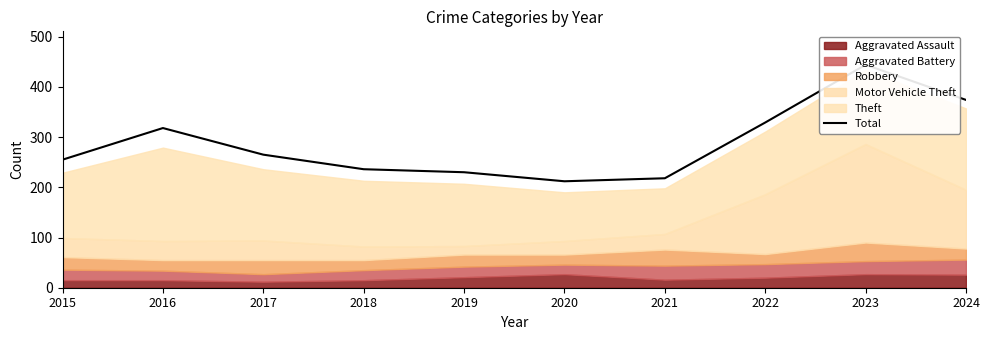

Reading left to right, what are all the values shown in this chart?

2015=255	2016=318	2017=265	2018=236	2019=230	2020=212	2021=218	2022=329	2023=444	2024=374